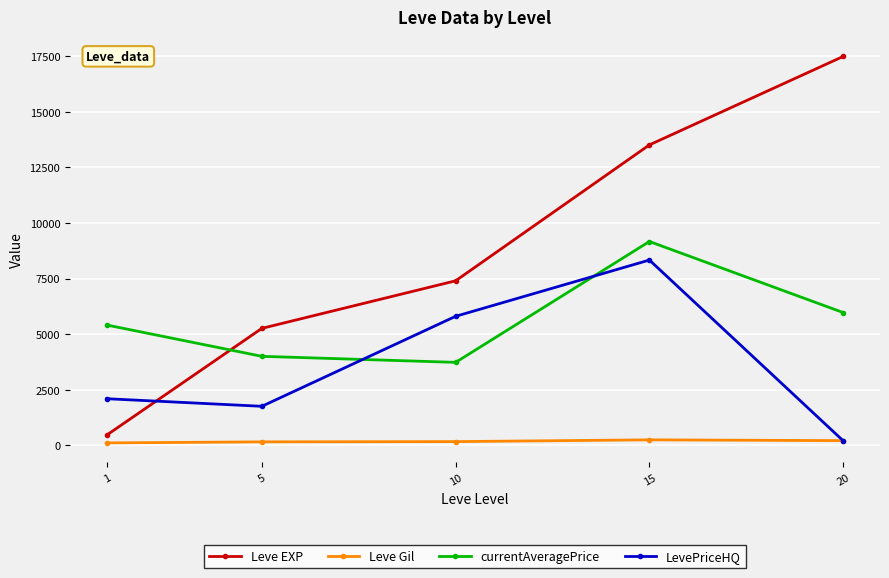

Is it true that Leve EXP equals 17486.7 at 20?

True